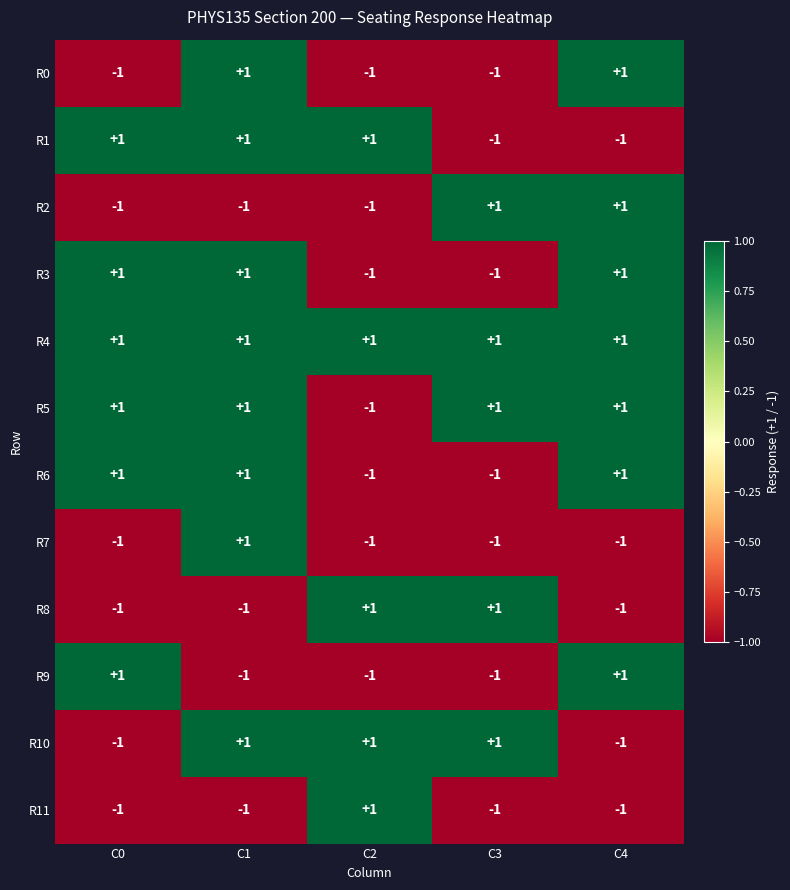

Count the R7 values in the range -1 to 0.

4